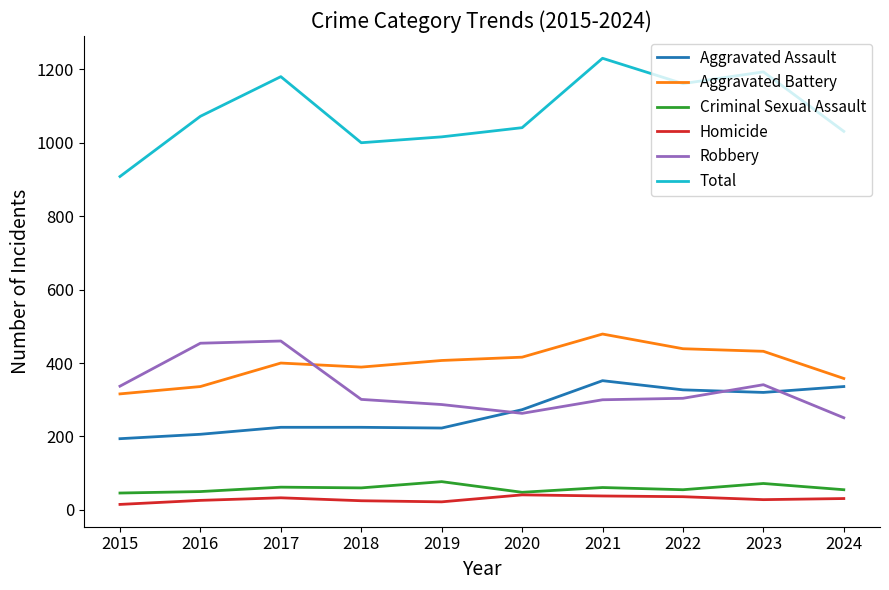

True or false: Aggravated Battery has a value of 149 at 2015.

False